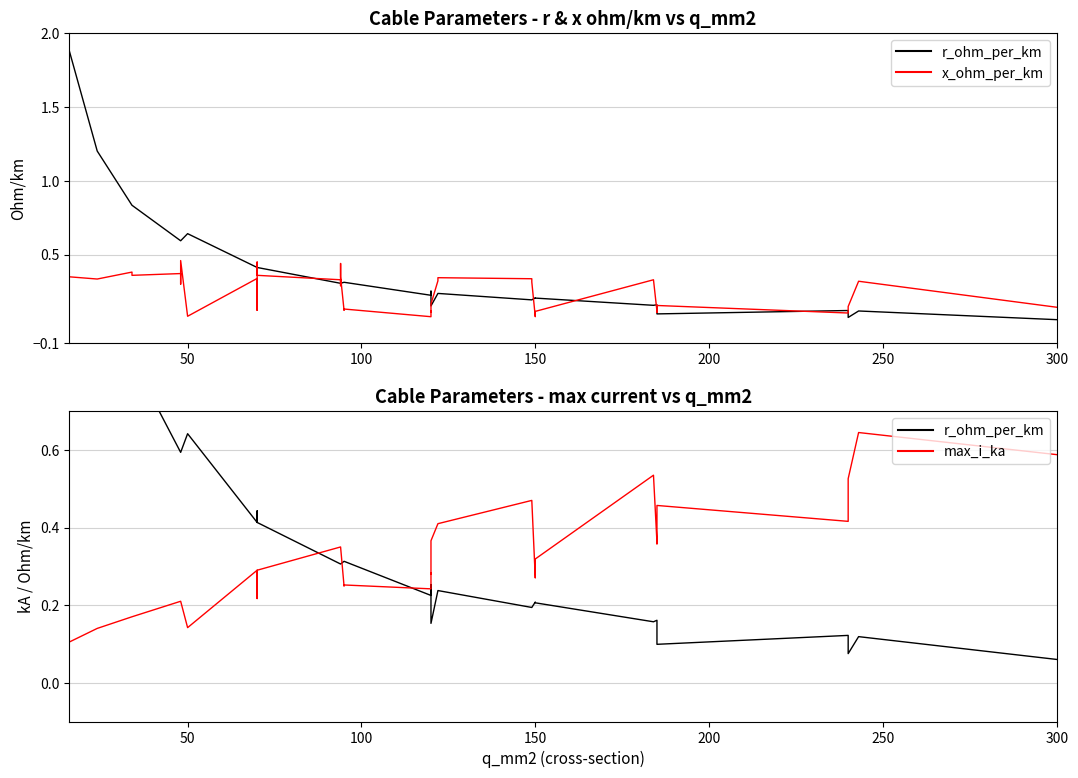

What is the minimum value shown in the chart?

0.1